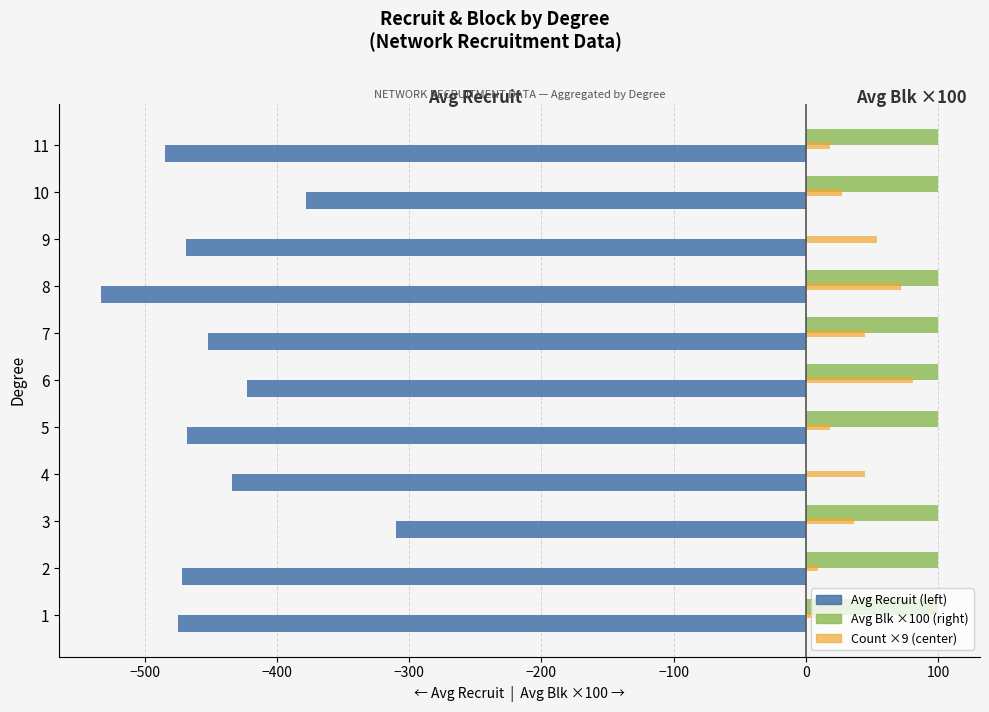

The value of Count ×9 (center) at 9 is 54. True or false?

True